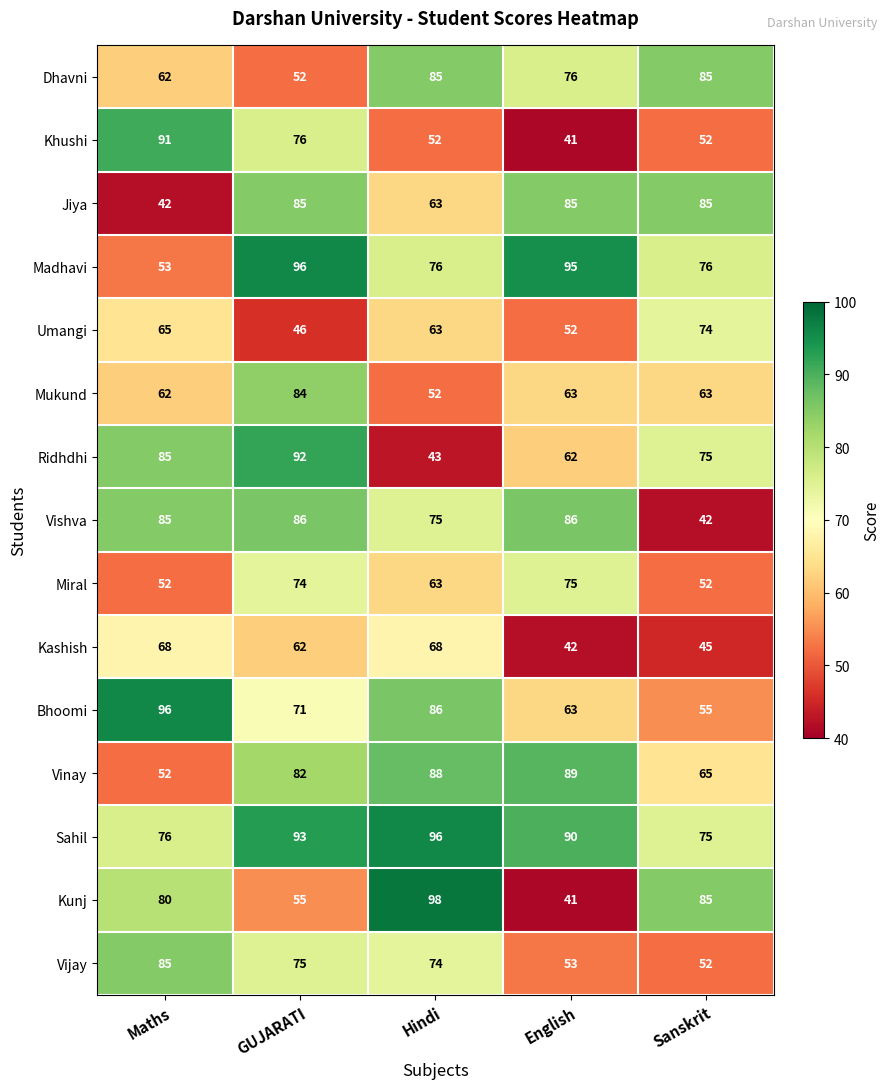

What is the difference between the maximum and minimum values in the Vinay series?

37